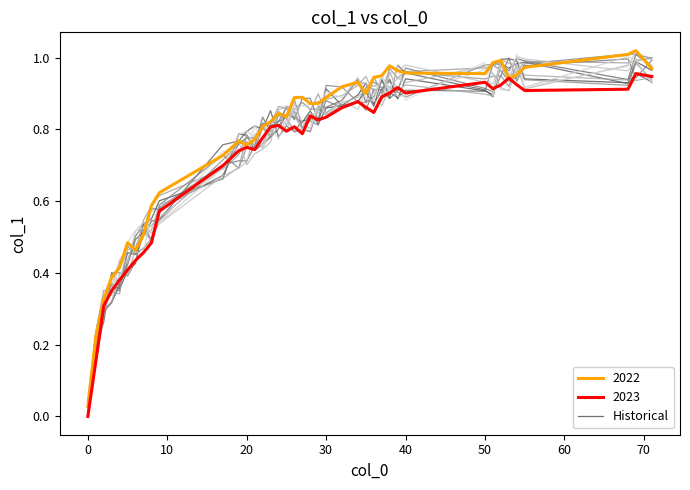

How many interior local valleys (lower than both neighbors) does the data have?

8